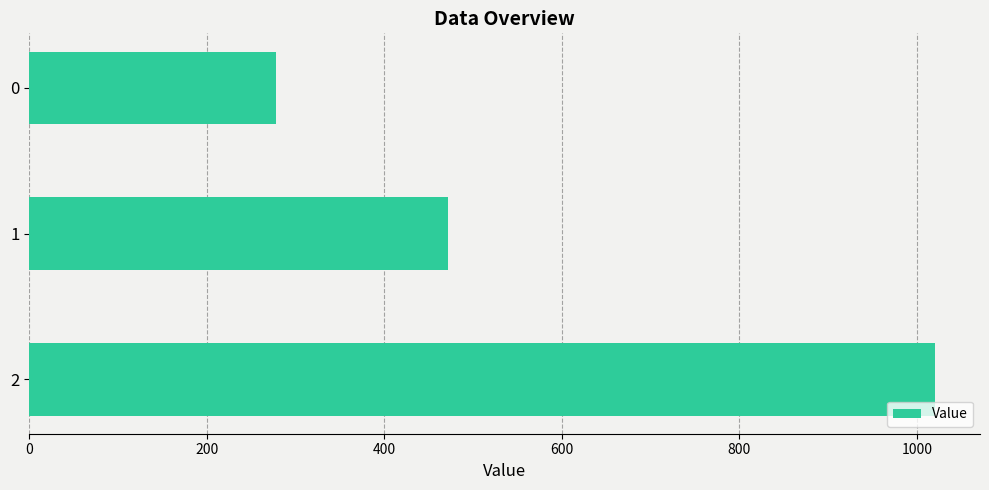

Reading top to bottom, extract all data points from this chart.

0=277.8	1=471.4	2=1020.0